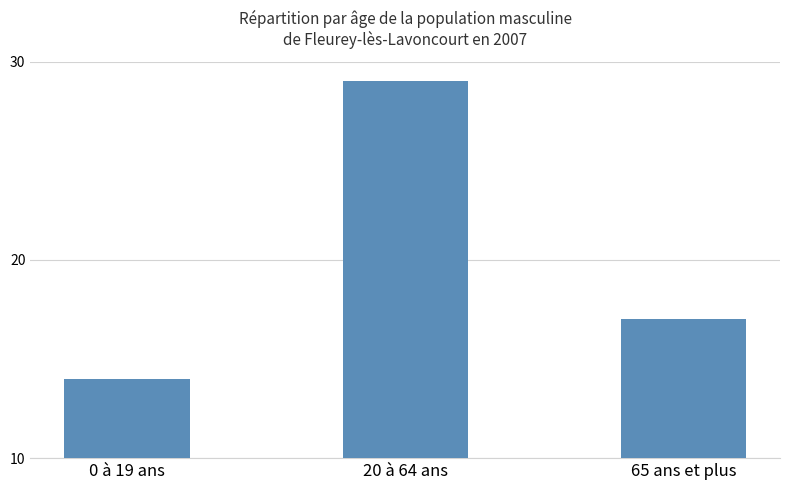

Count the number of data series in this chart.

1